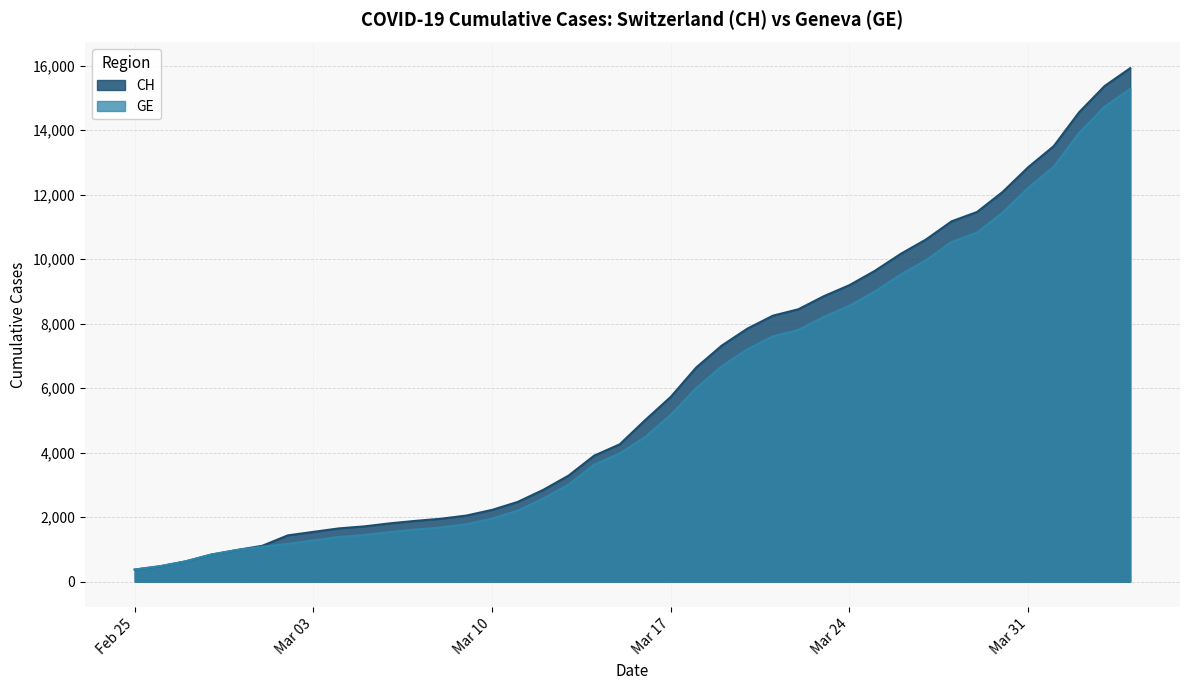

Is it true that GE equals 4744 at 2020-03-13?

False